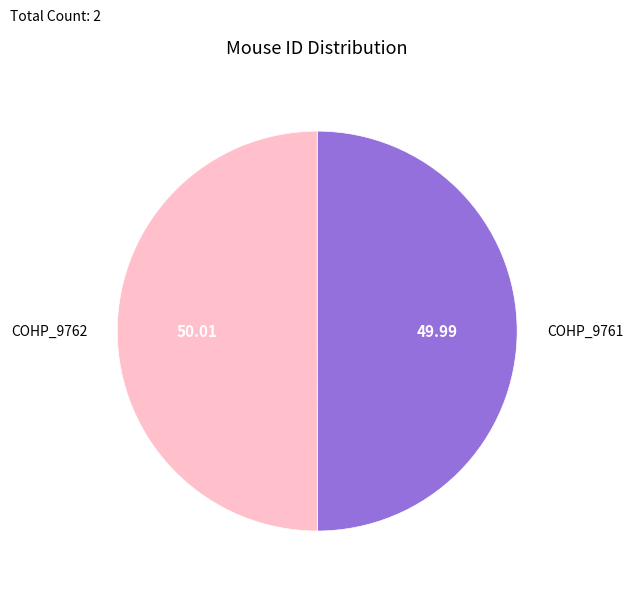

Approximately how many times larger is the value at COHP_9762 compared to COHP_9761?

1.0